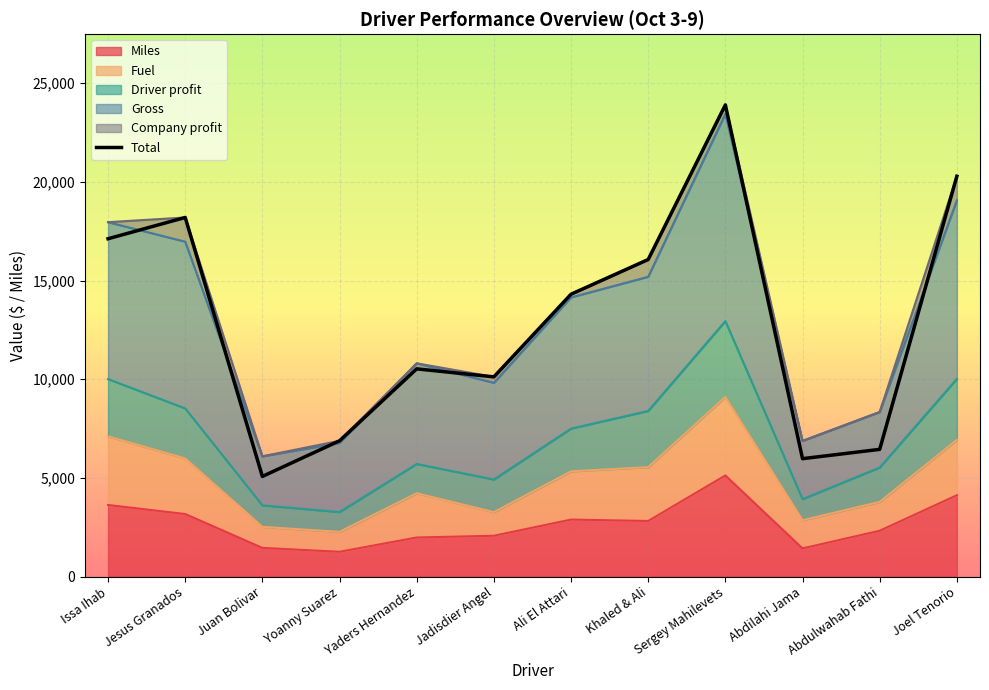

List the labels in order of value, smallest first.

Juan Bolivar, Abdilahi Jama, Abdulwahab Fathi, Yoanny Suarez, Jadisdier Angel, Yaders Hernandez, Ali El Attari, Khaled & Ali, Issa Ihab, Jesus Granados, Joel Tenorio, Sergey Mahilevets